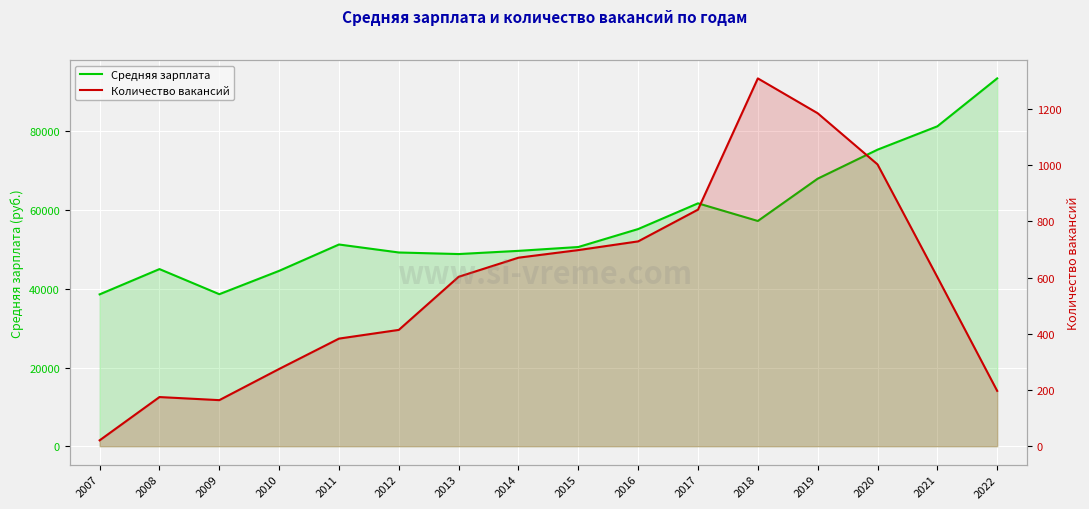

List the labels in order of Средняя зарплата value, largest first.

2022, 2021, 2020, 2019, 2017, 2018, 2016, 2011, 2015, 2014, 2012, 2013, 2008, 2010, 2009, 2007